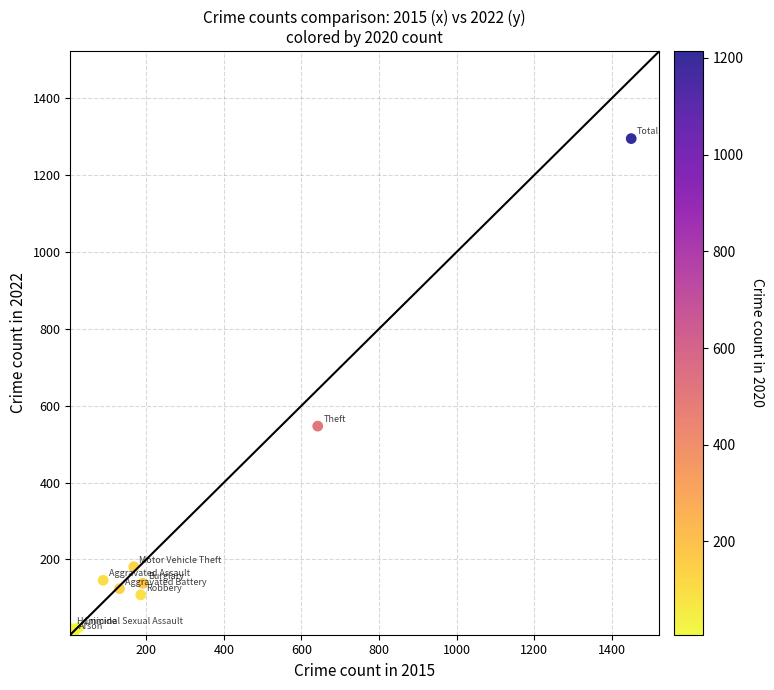

What Y value in the scatter plot is closest to 651?

547